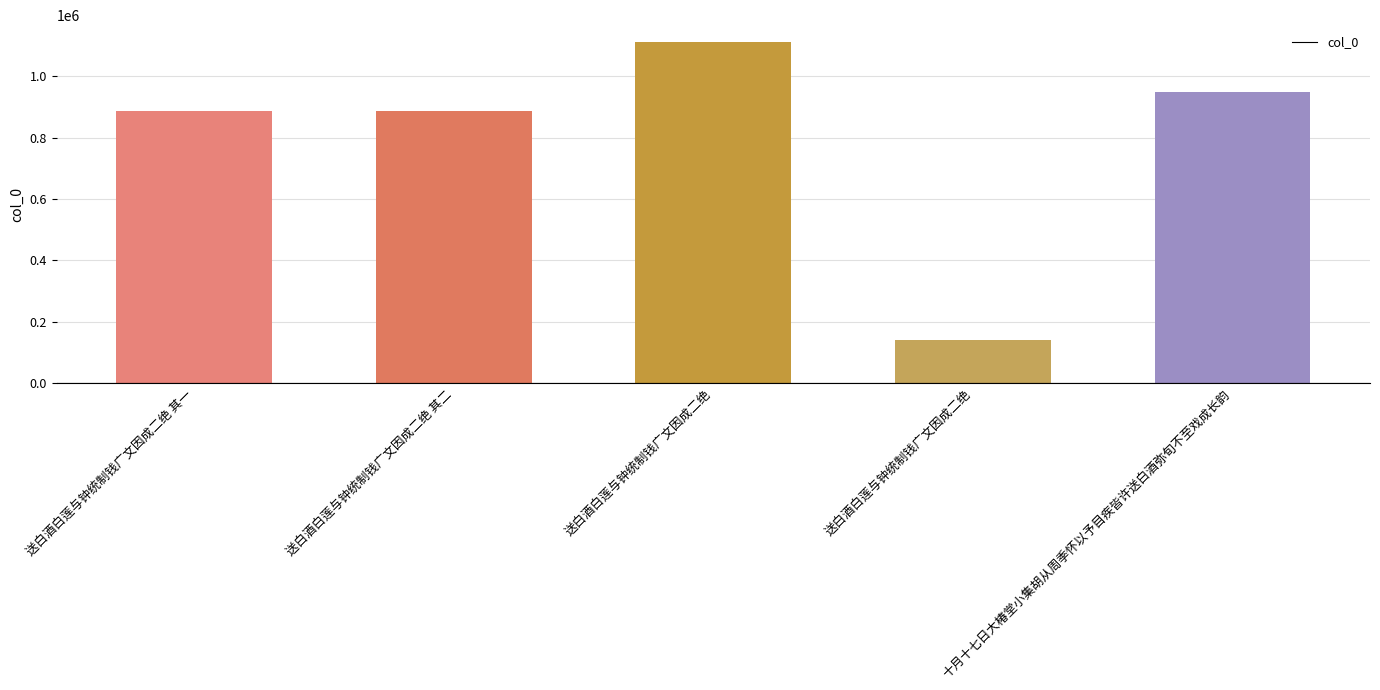

How many values are below 888792?

2